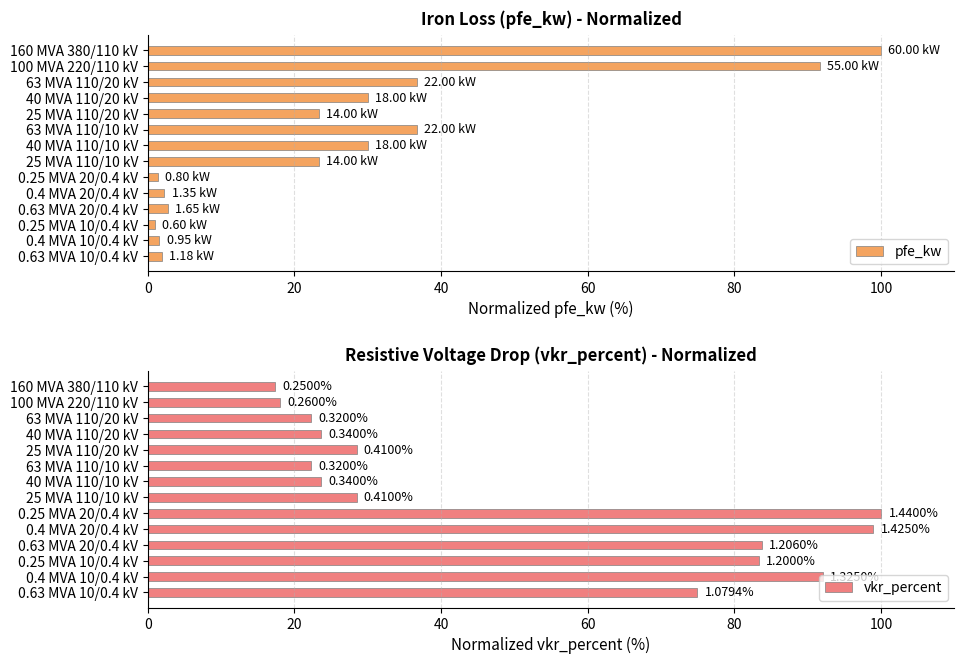

Which series has the widest spread of values?

pfe_kw